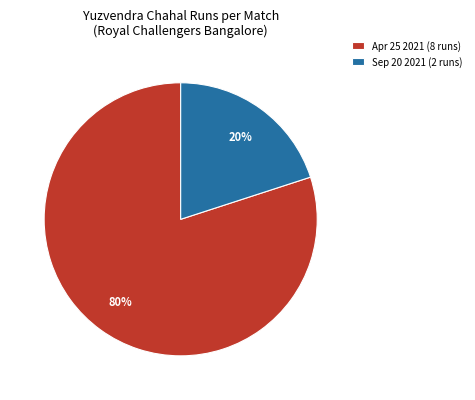

Is the sum of Sep 20 2021 (2 runs) and Apr 25 2021 (8 runs) greater than half?

Yes